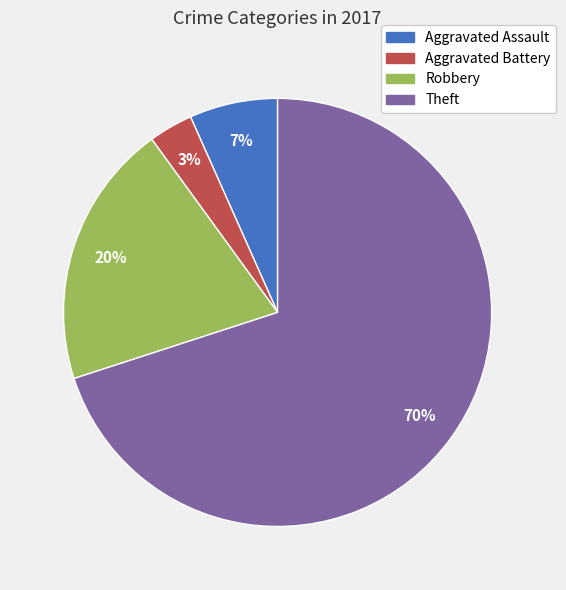

Is it true that Aggravated Battery is 3% of the pie?

True